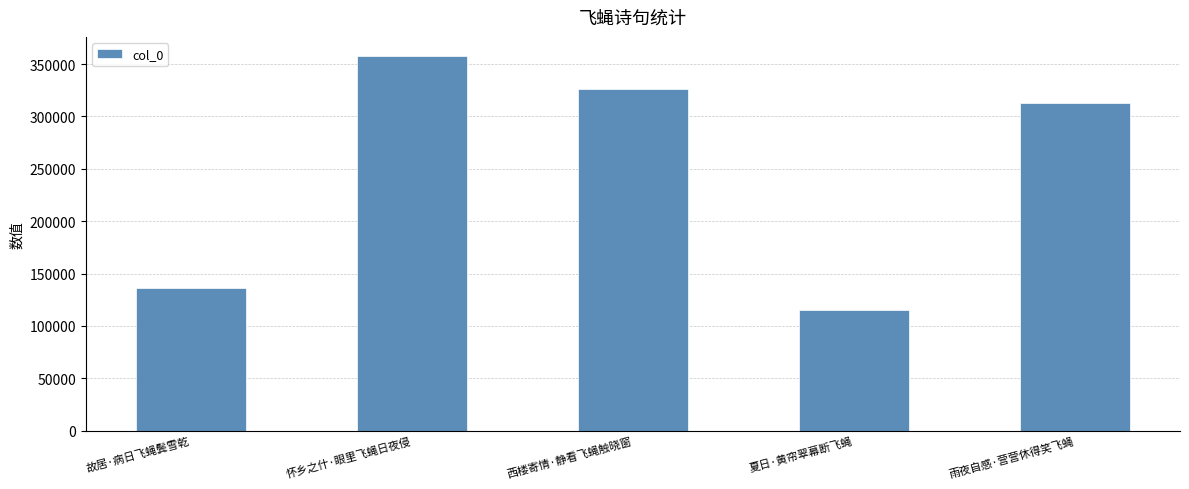

Where does the data first go above 313122?

怀乡之什·眼里飞蝇日夜侵